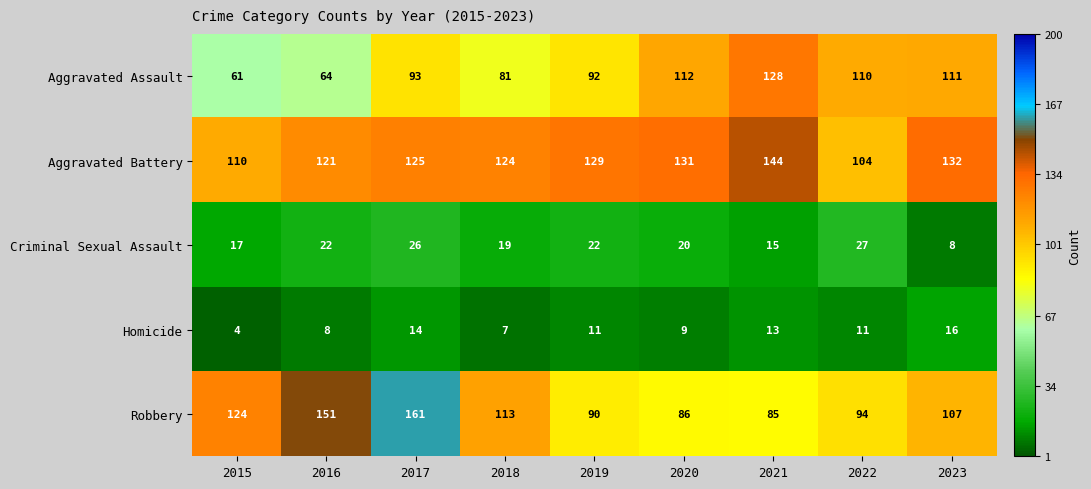

List the series in order of their peak value, highest first.

Robbery, Aggravated Battery, Aggravated Assault, Criminal Sexual Assault, Homicide